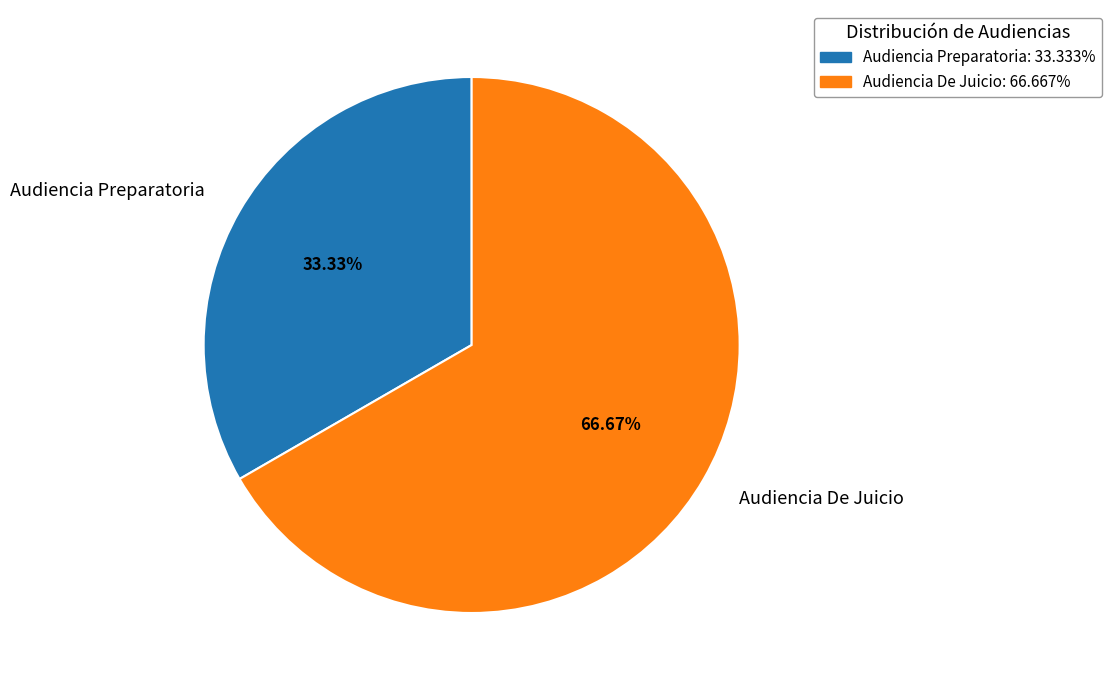

To the nearest percent, what is the difference between the Audiencia Preparatoria and Audiencia De Juicio slice percentages?

33%